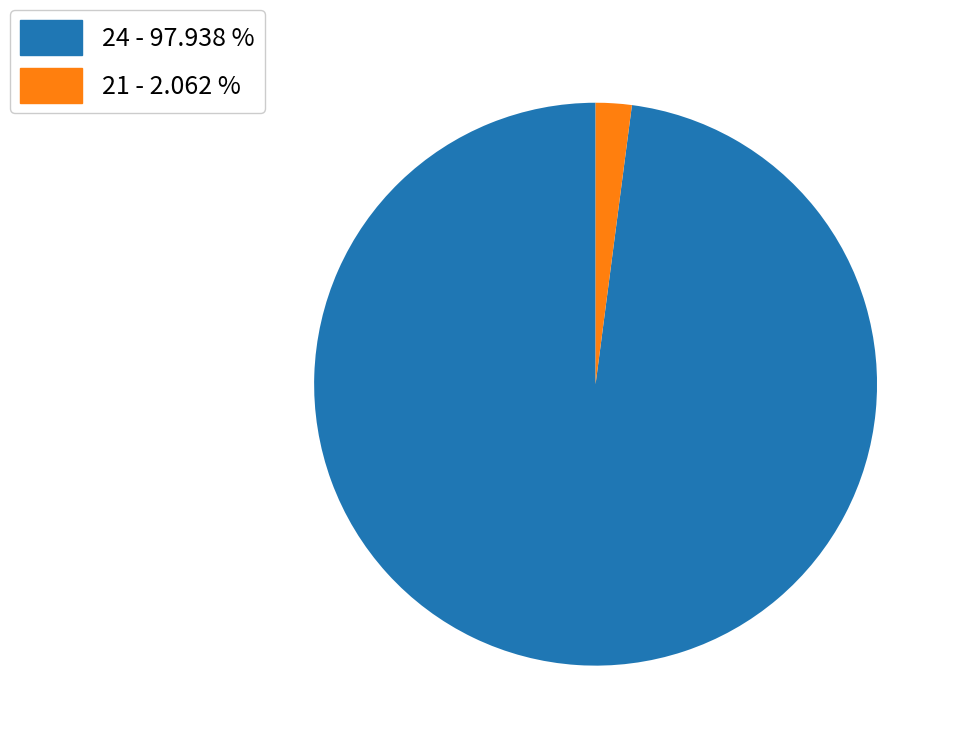

Is there a majority slice in this chart?

Yes